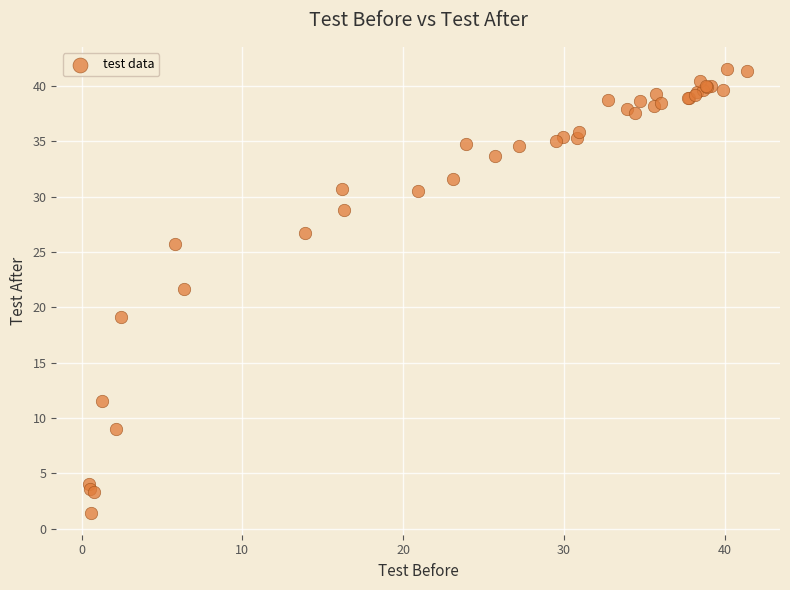

What Y value in the scatter plot is closest to 21?

21.7